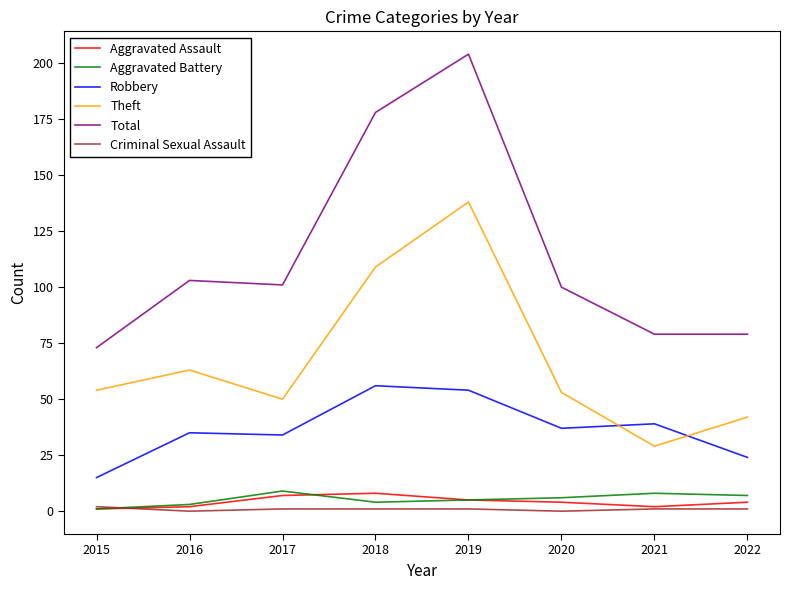

How many interior local peaks does the Total series have?

2